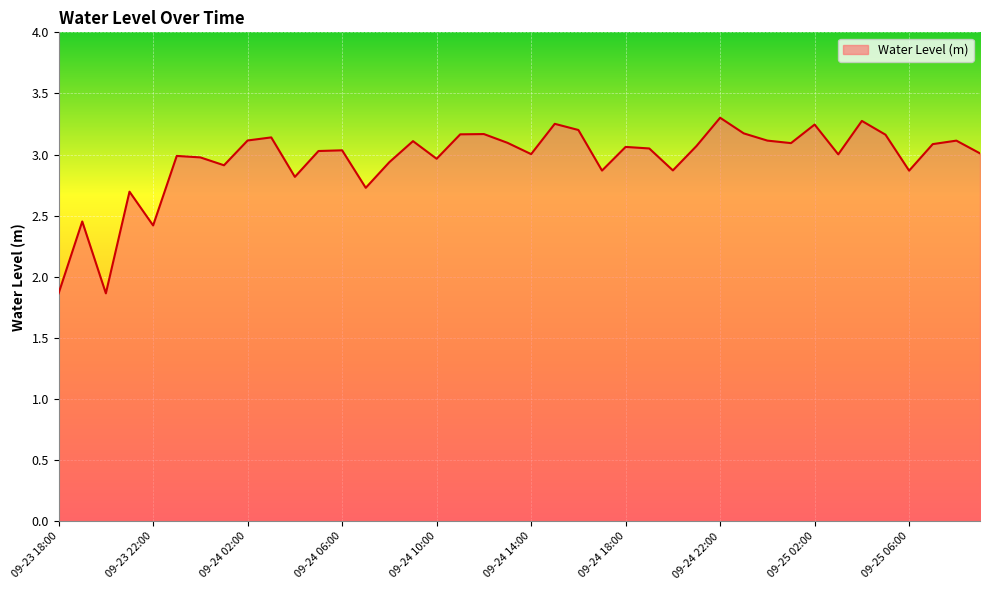

What is the smallest value displayed?

1.9